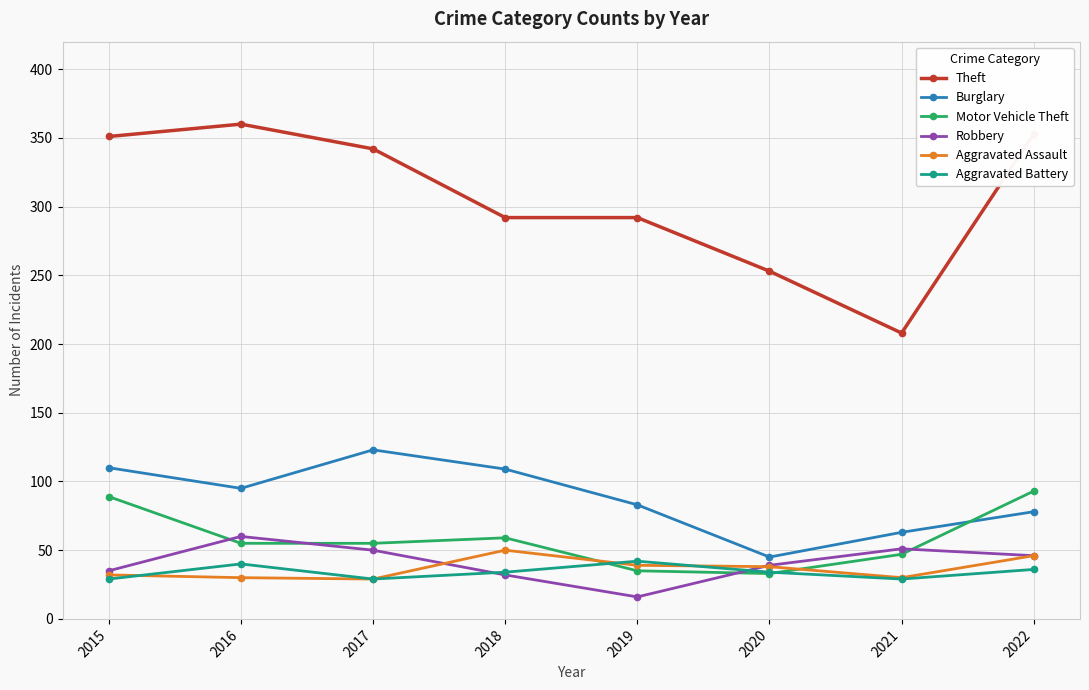

What is the total value across all series at 2020?

442